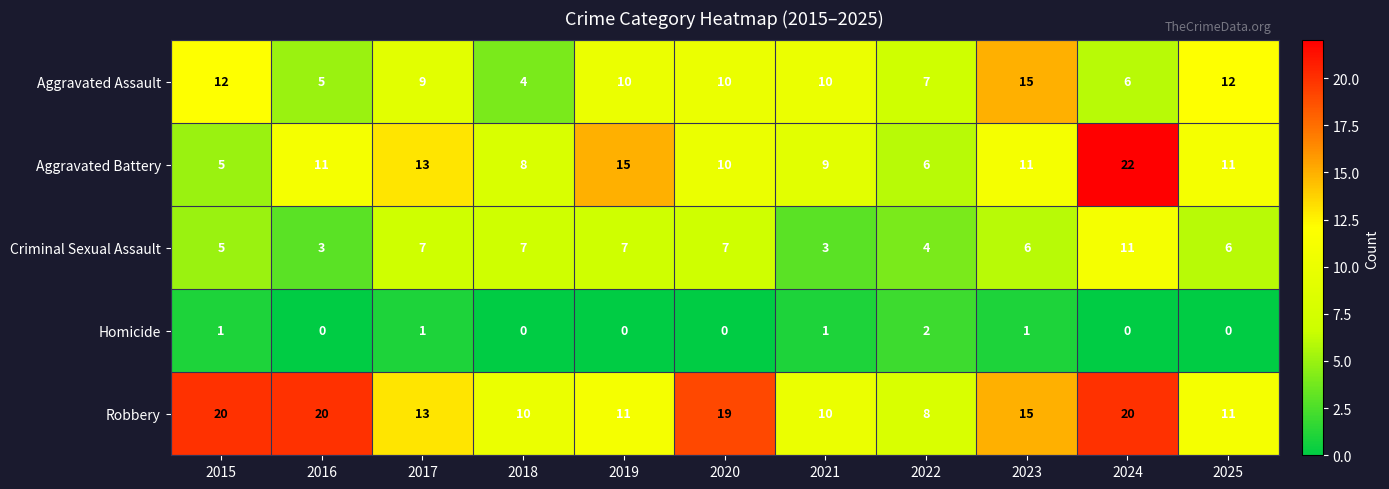

List the series in order of their peak value, lowest first.

Homicide, Criminal Sexual Assault, Aggravated Assault, Robbery, Aggravated Battery